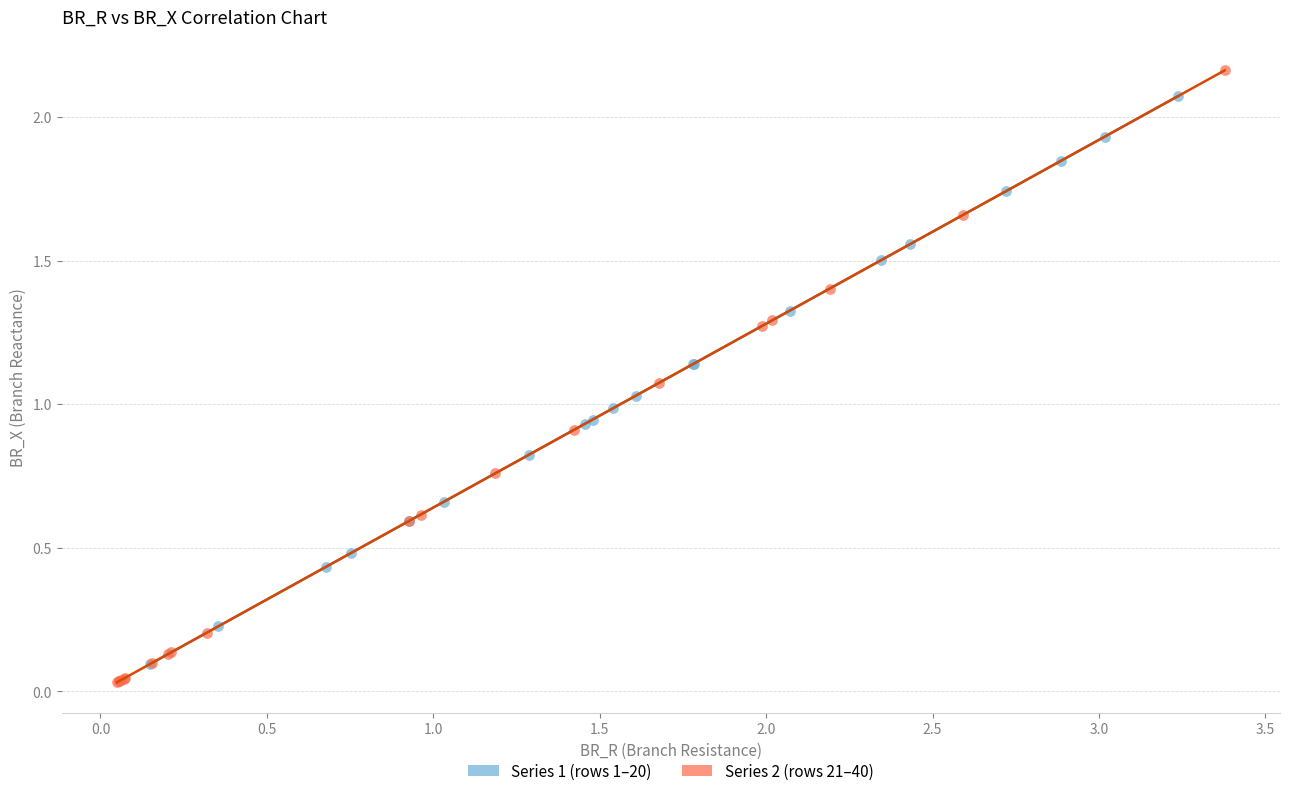

What are all the series names shown in the legend?

Series 1 (rows 1–20), Series 2 (rows 21–40)